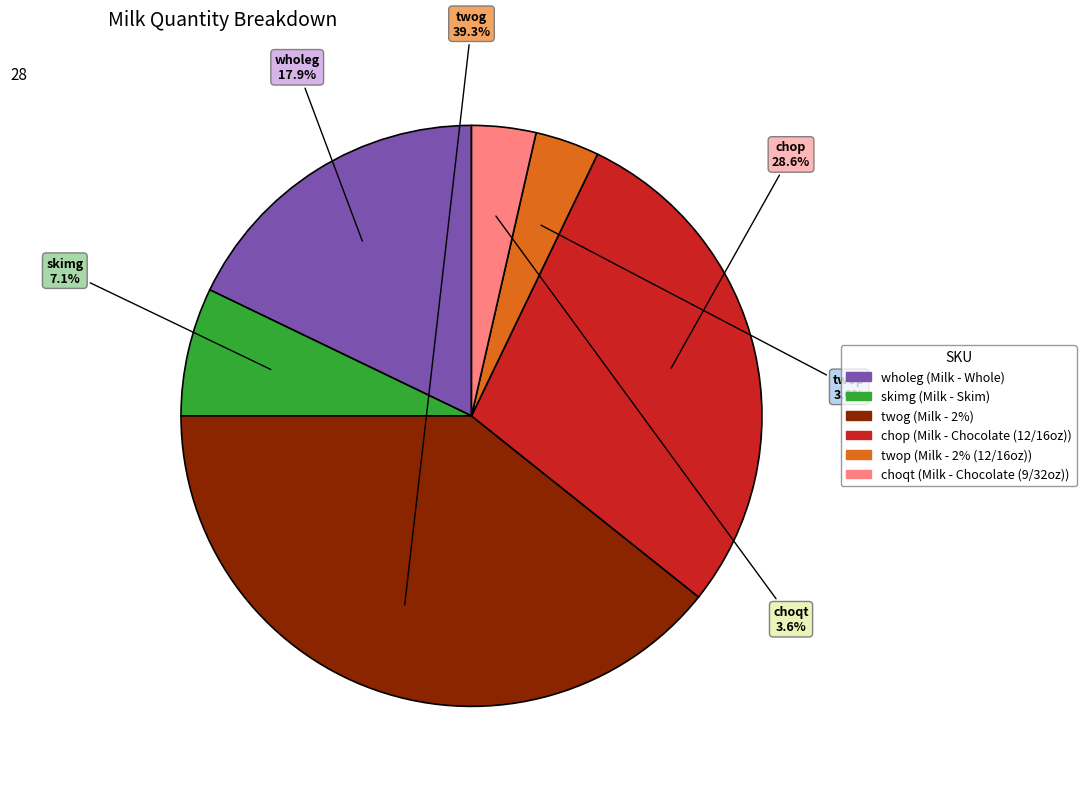

The skimg slice represents 7% of the pie. True or false?

True